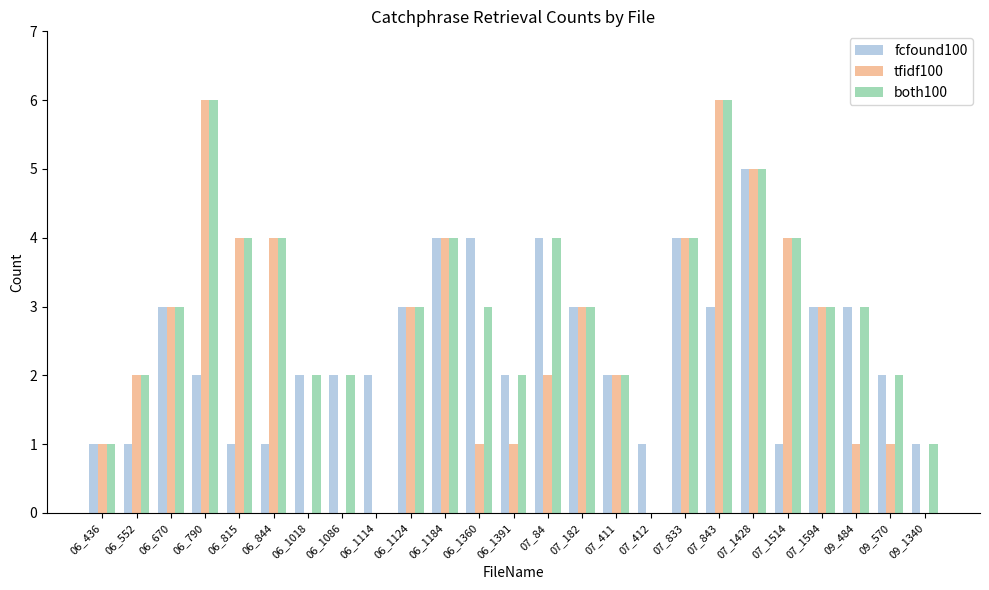

Reading left to right, extract all data points from this chart.

fcfound100: 1	1	3	2	1	1	2	2	2	3	4	4	2	4	3	2	1	4	3	5	1	3	3	2	1
tfidf100: 1	2	3	6	4	4	0	0	0	3	4	1	1	2	3	2	0	4	6	5	4	3	1	1	0
both100: 1	2	3	6	4	4	2	2	0	3	4	3	2	4	3	2	0	4	6	5	4	3	3	2	1